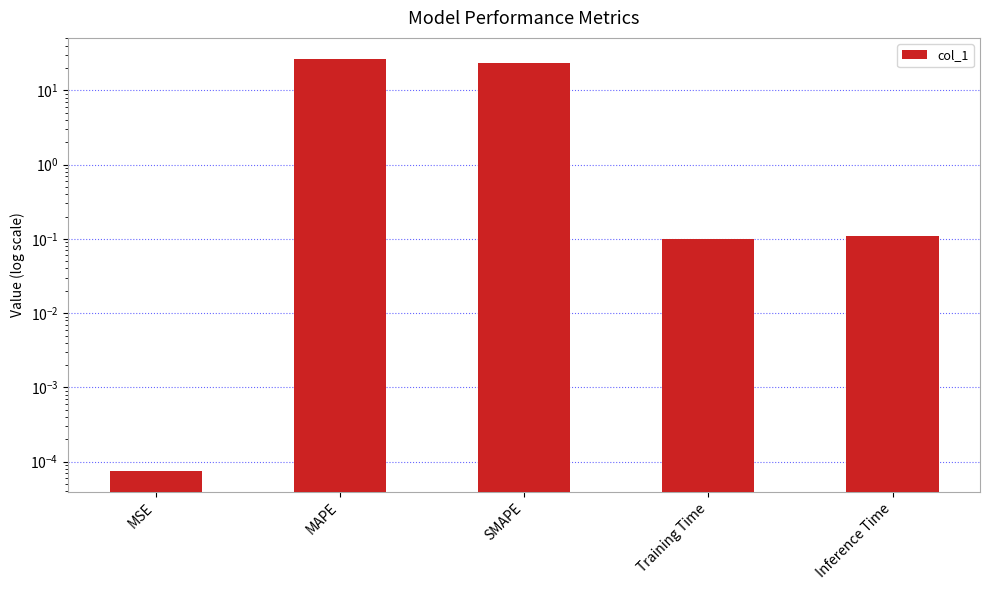

Which category has the highest value across all series?

MAPE